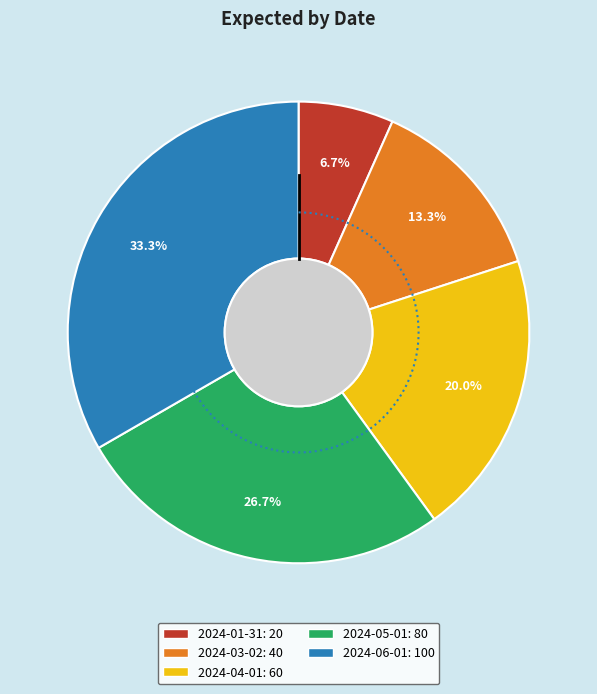

To the nearest percent, what portion does 2024-03-02 represent?

13%